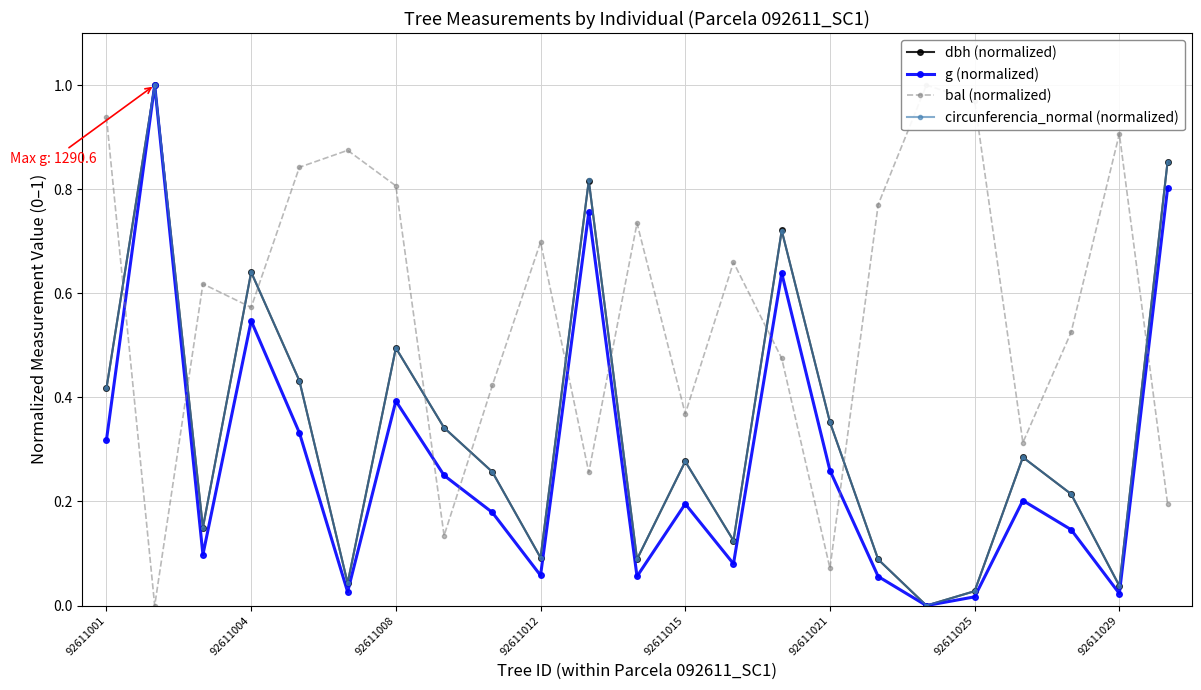

After their last crossing, which series has the higher values: bal (normalized) or g (normalized)?

g (normalized)